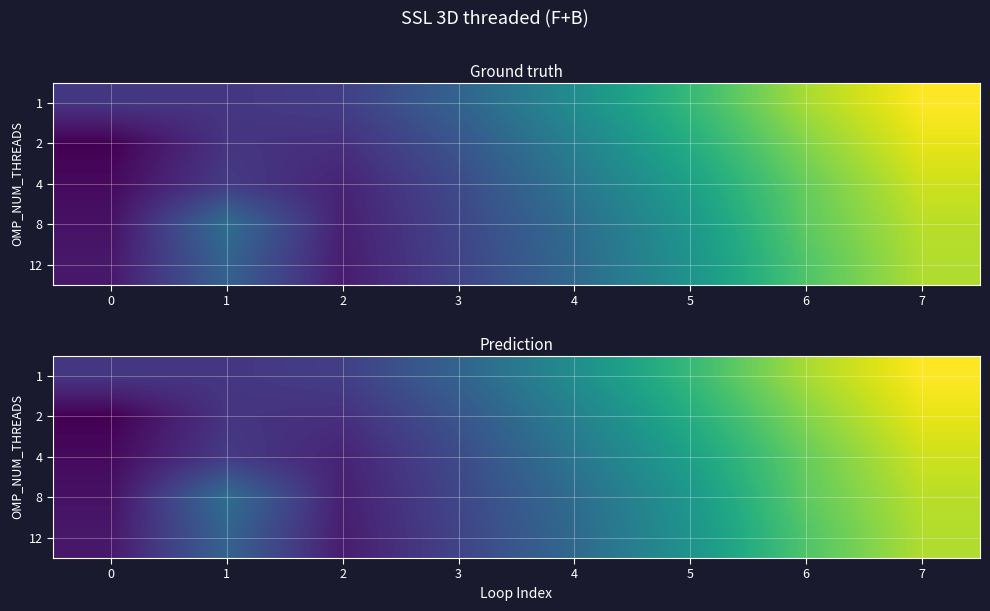

What is the sum of all 2 values?

-9.1